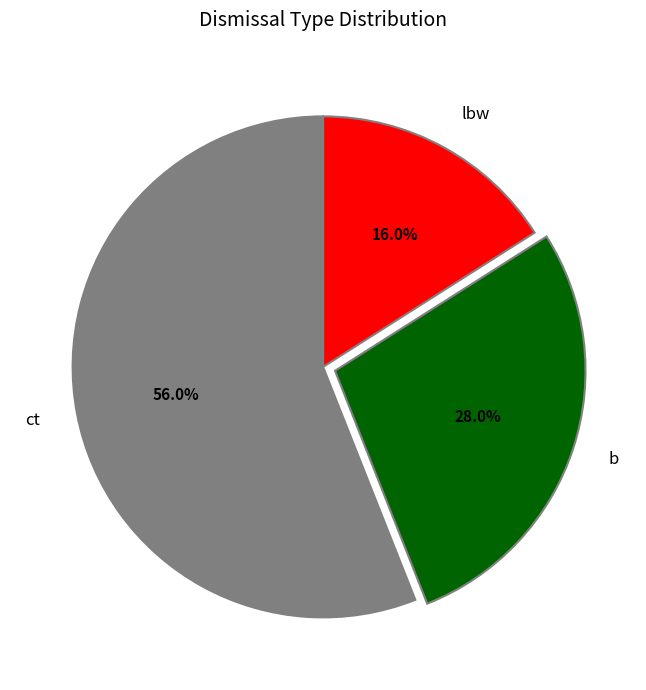

What is the total percentage of ct and b?

84.0%